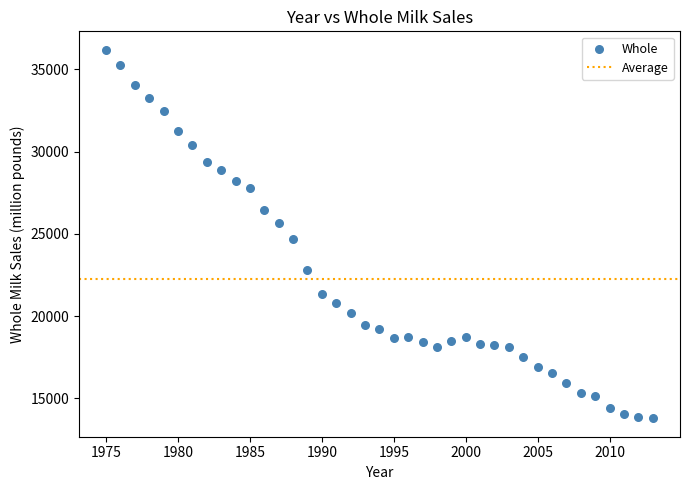

What Y value in the scatter plot is closest to 24986?

24691.0